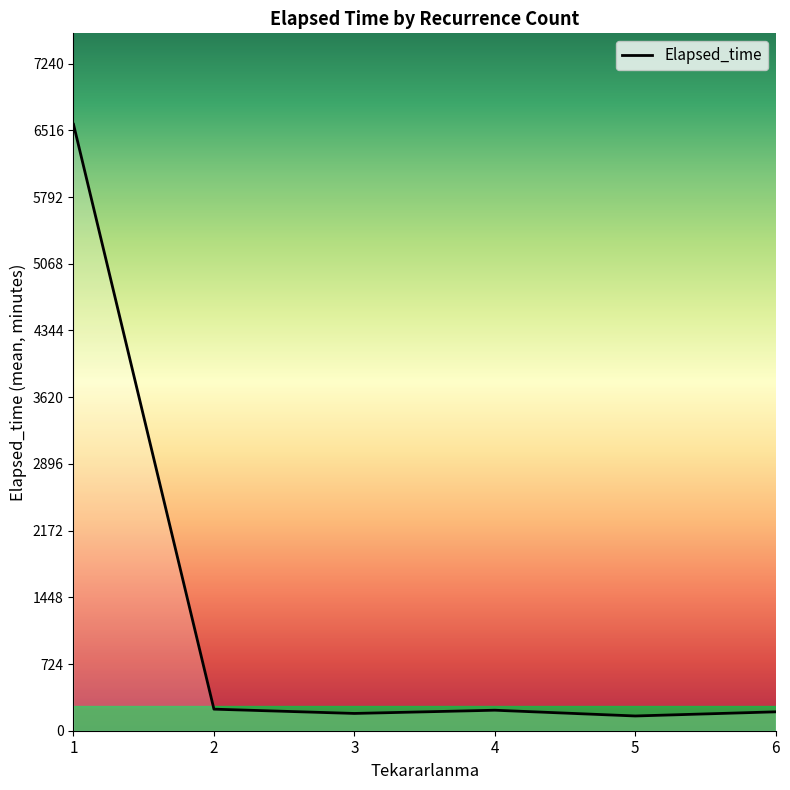

What is the change in value from 3 to 5?

-27.5